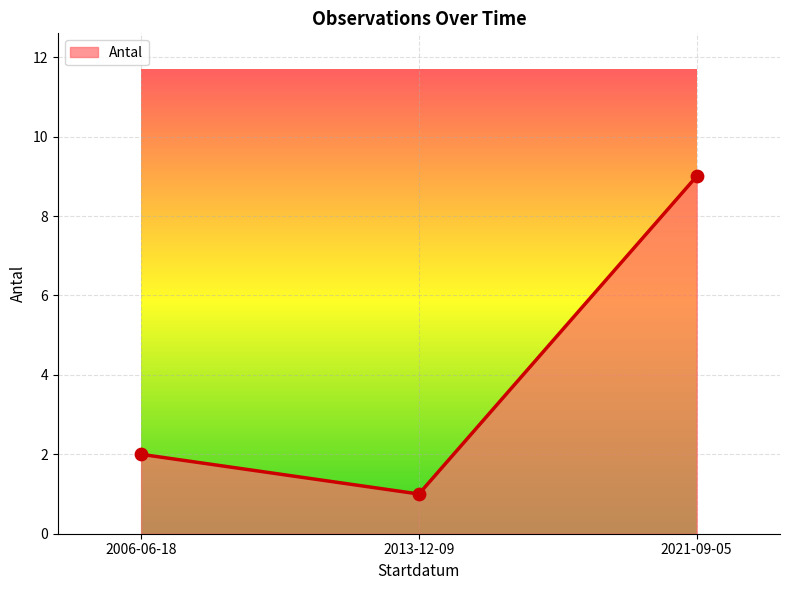

Between 2006-06-18 and 2013-12-09, which is larger?

2006-06-18